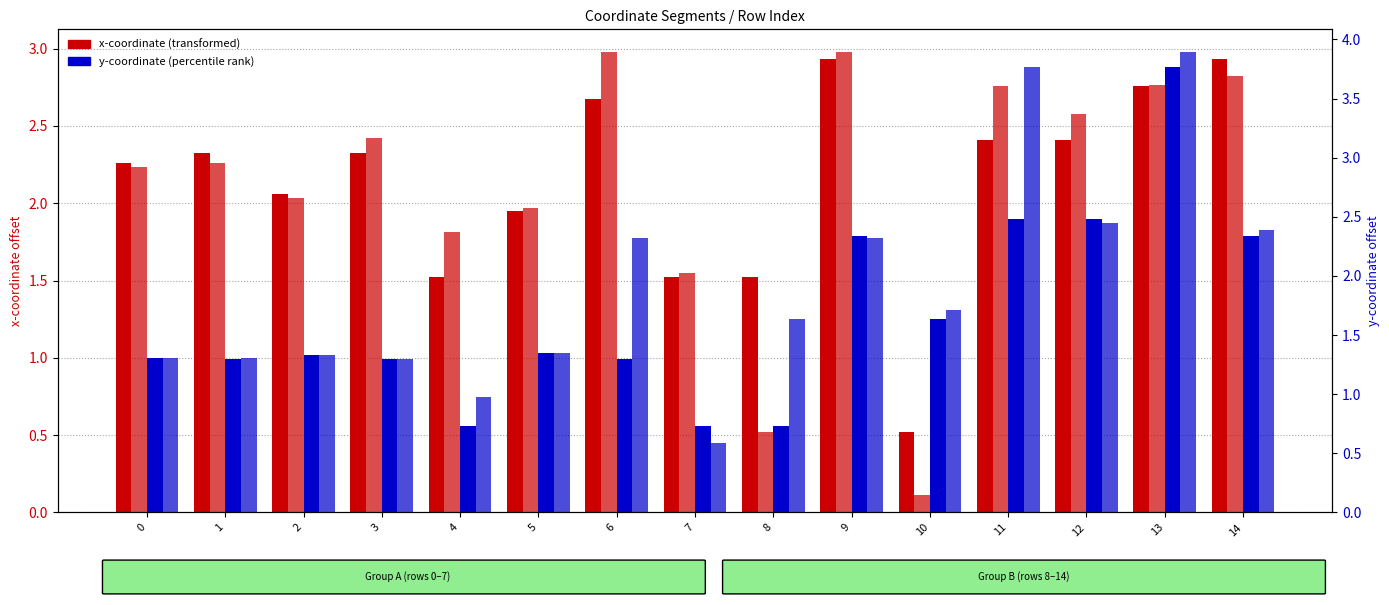

Reading left to right, extract all data points from this chart.

x0 (transformed): 0=2.3	1=2.3	2=2.1	3=2.3	4=1.5	5=2.0	6=2.7	7=1.5	8=1.5	9=2.9	10=0.5	11=2.4	12=2.4	13=2.8	14=2.9
x1 (transformed): 0=2.2	1=2.3	2=2.0	3=2.4	4=1.8	5=2.0	6=3.0	7=1.6	8=0.5	9=3.0	10=0.1	11=2.8	12=2.6	13=2.8	14=2.8
y0 (percentile): 0=1.3	1=1.3	2=1.3	3=1.3	4=0.7	5=1.3	6=1.3	7=0.7	8=0.7	9=2.3	10=1.6	11=2.5	12=2.5	13=3.8	14=2.3
y1 (percentile): 0=1.3	1=1.3	2=1.3	3=1.3	4=1.0	5=1.3	6=2.3	7=0.6	8=1.6	9=2.3	10=1.7	11=3.8	12=2.4	13=3.9	14=2.4